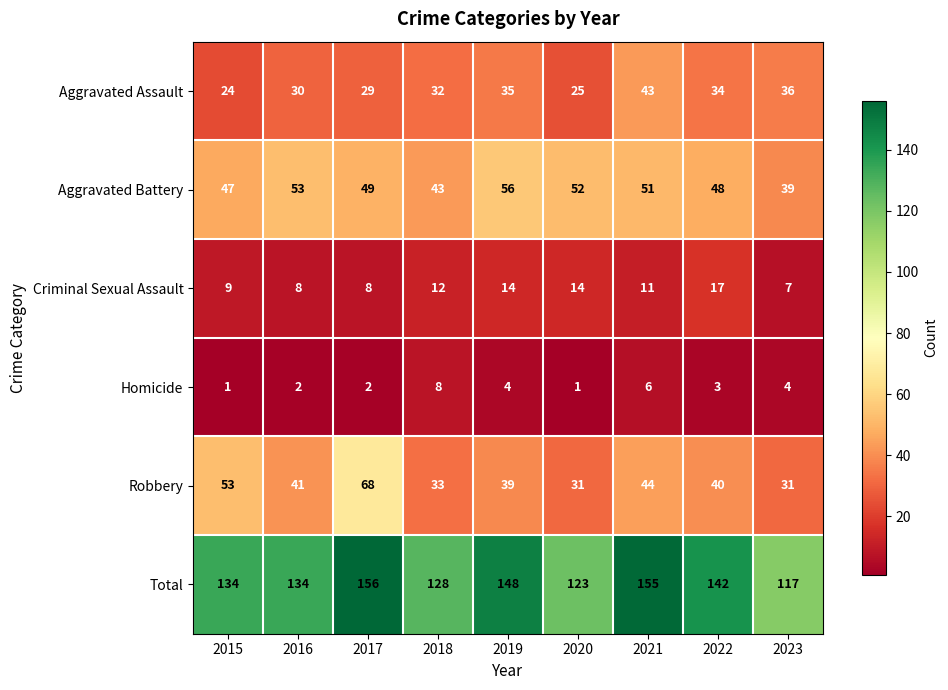

At which label does Criminal Sexual Assault reach its minimum?

2023